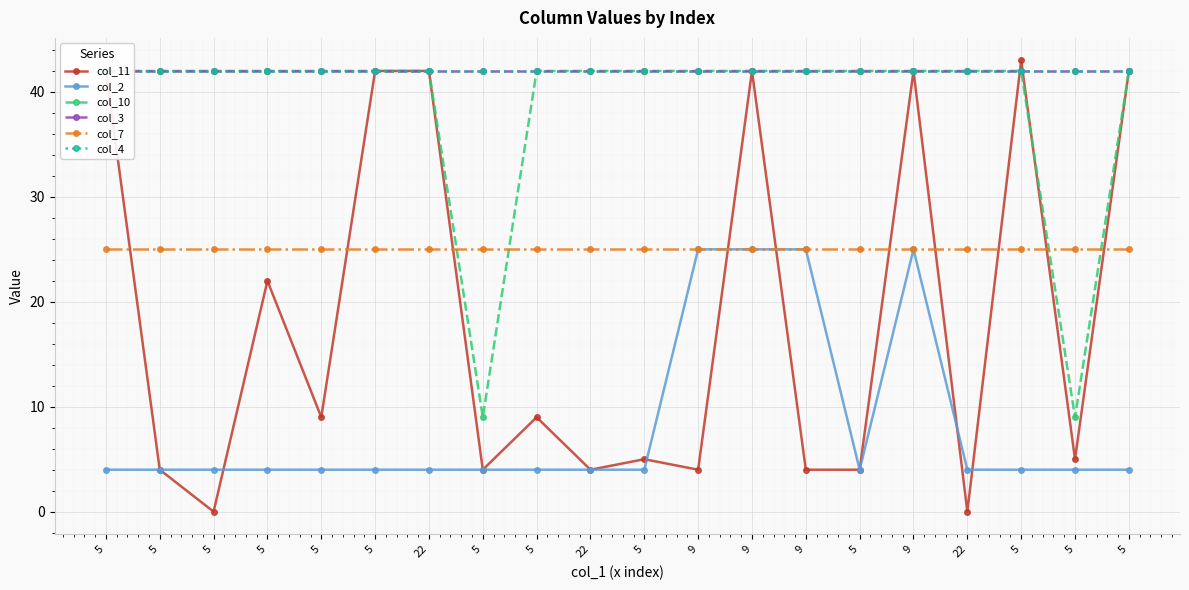

What is the label of the 18th point from the right?

5